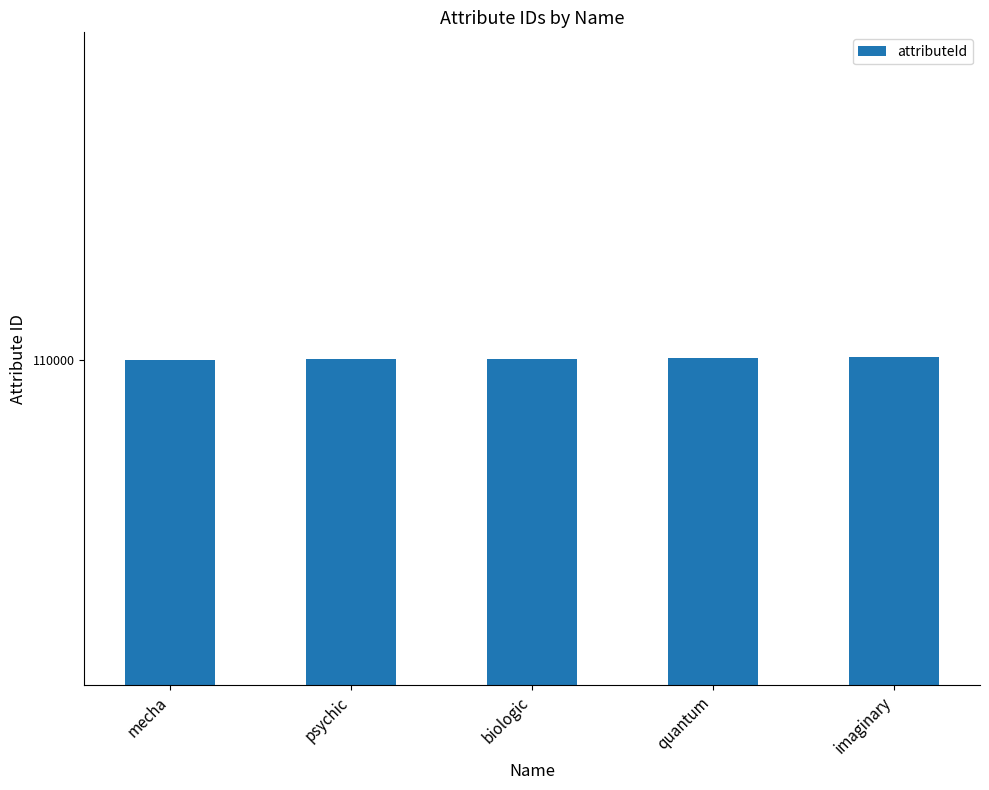

Does the chart contain stacked bars?

No